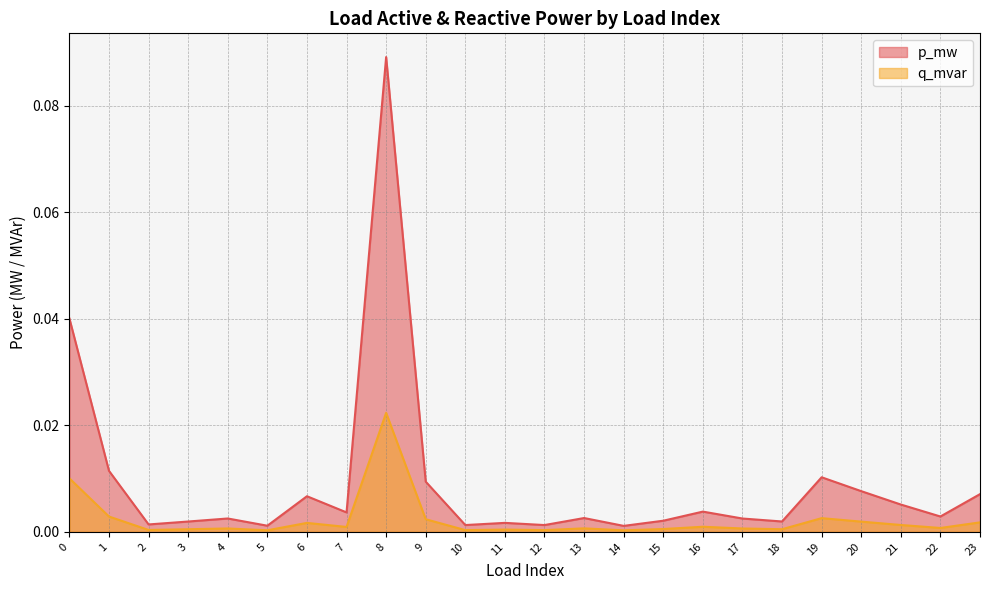

True or false: q_mvar and p_mw cross at least once.

False